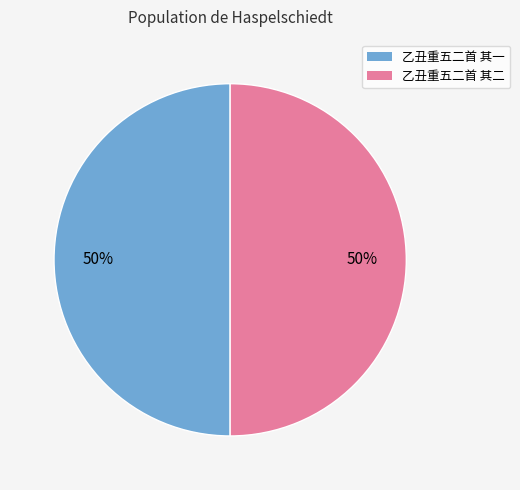

True or false: 乙丑重五二首 其二 accounts for 57% of the total.

False